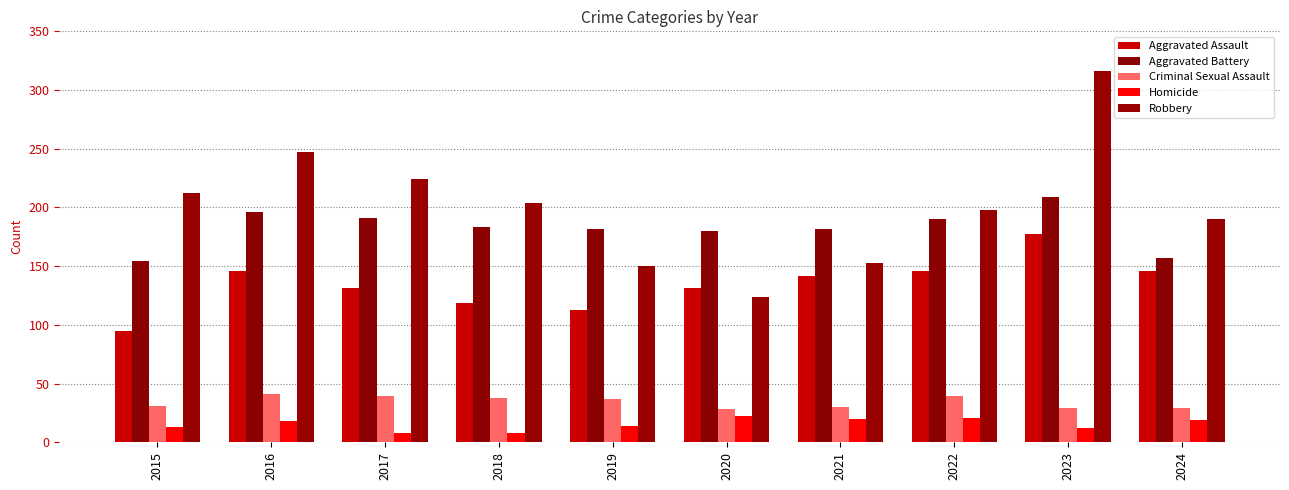

What is the difference between the Homicide values at 2023 and 2024?

7